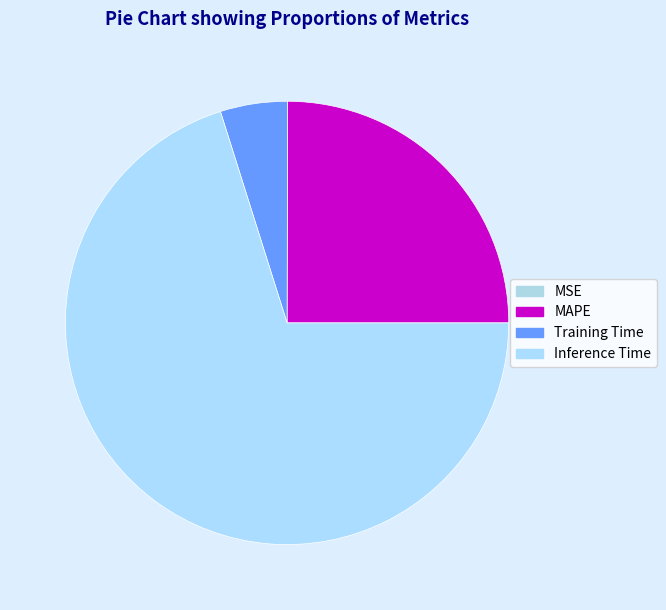

How many segments does this pie chart have?

4